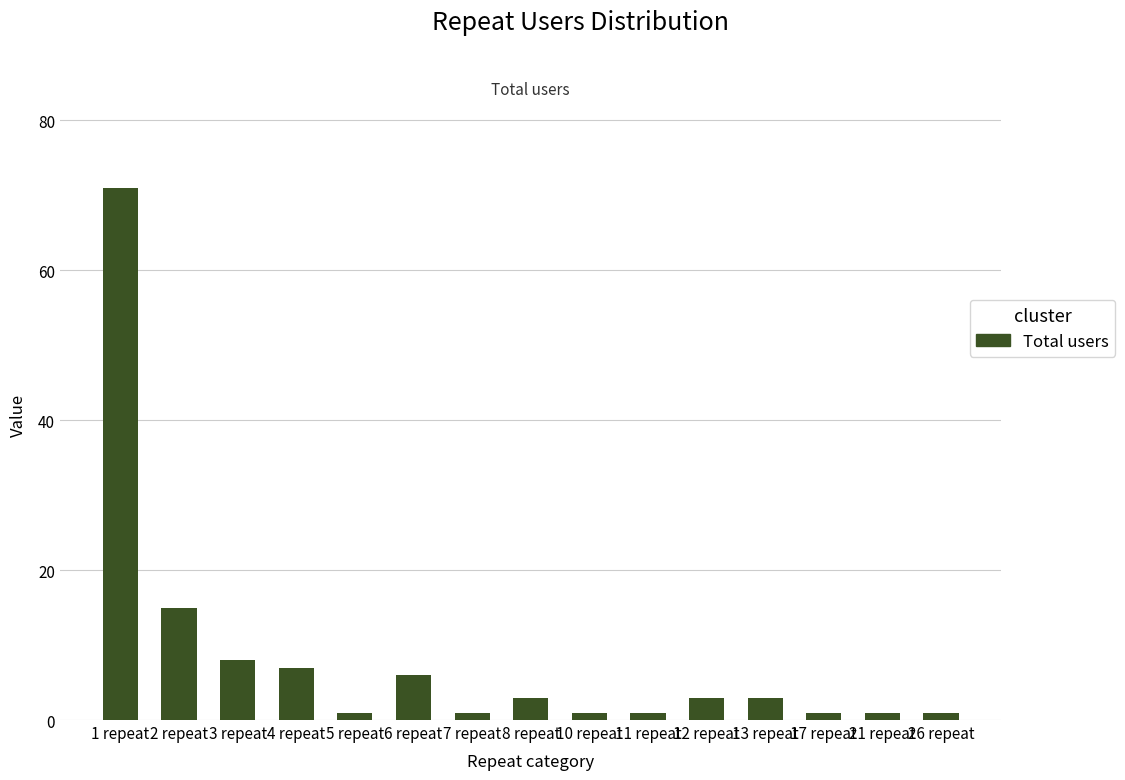

What is the label of the 6th bar from the left?

6 repeat